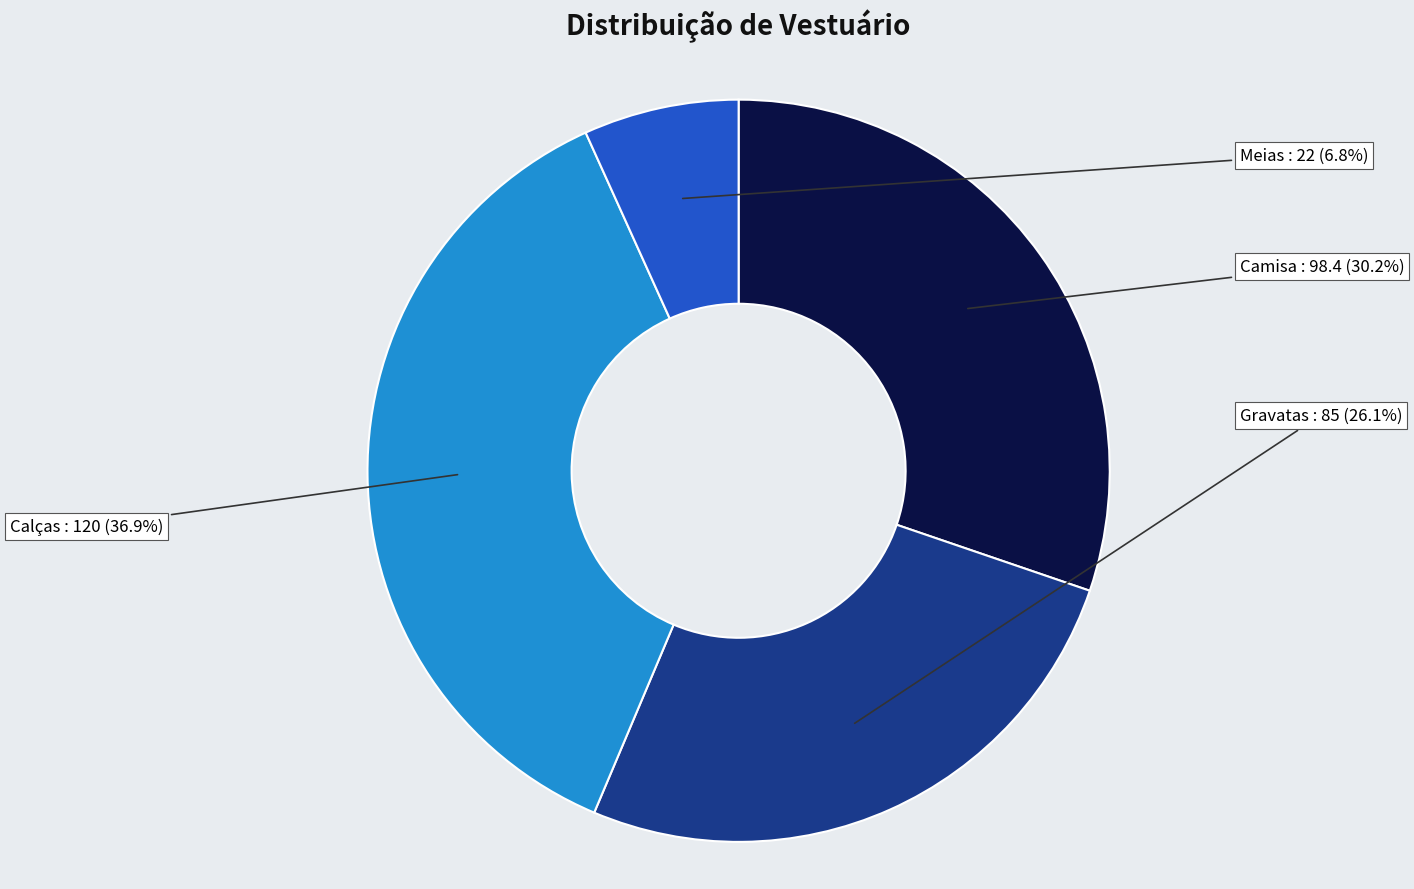

How many segments does this pie chart have?

4